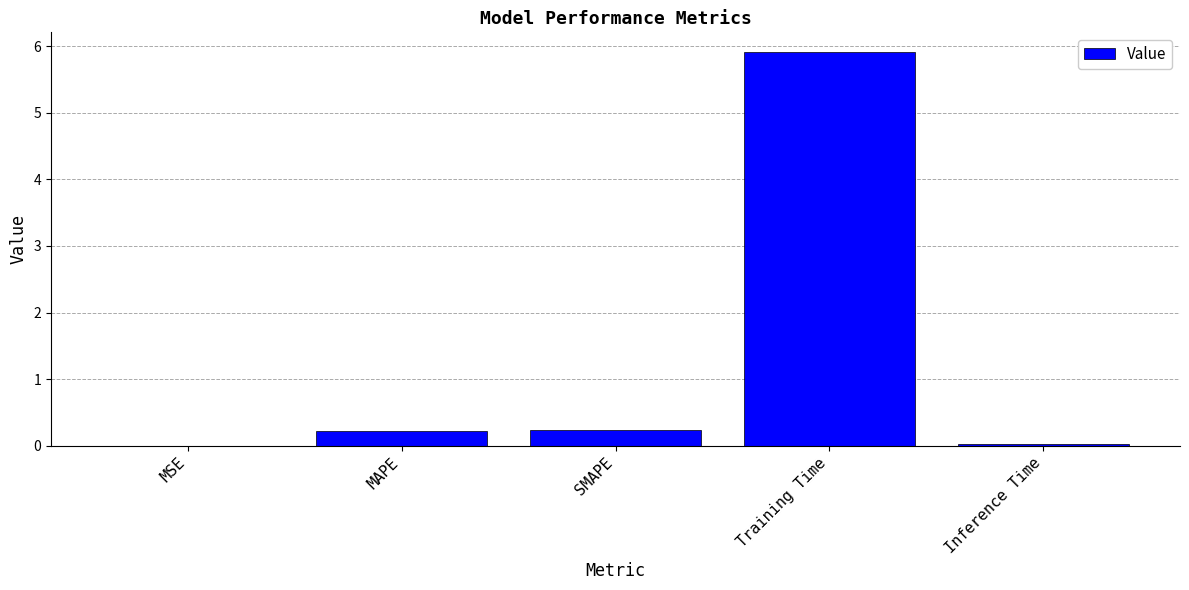

Which label corresponds to the largest value in the chart?

Training Time